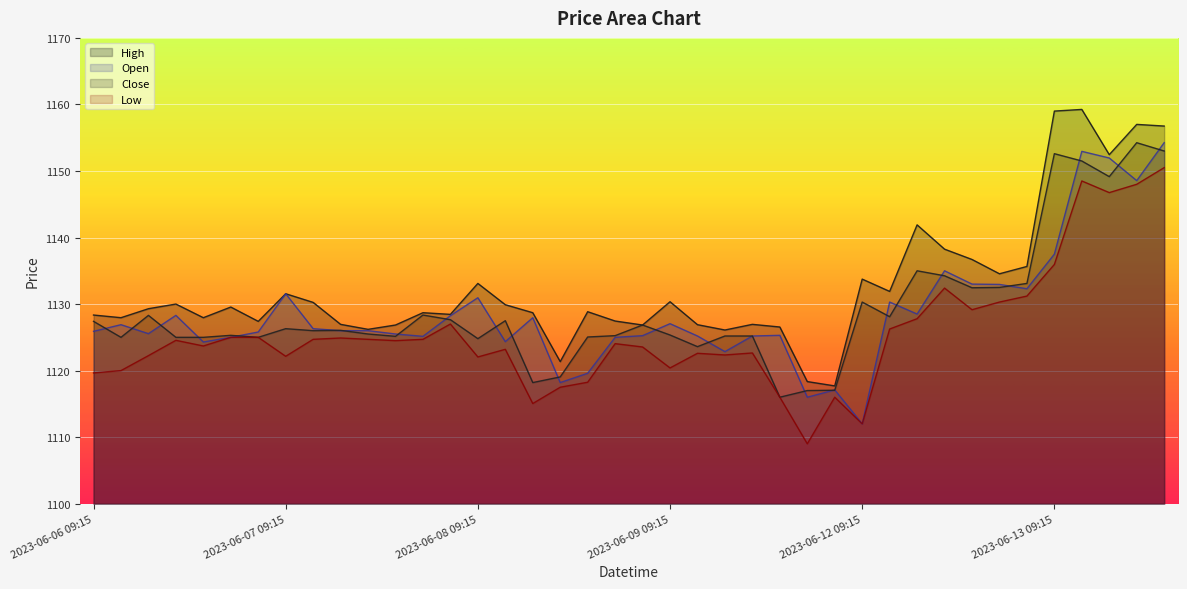

Reading left to right, extract all data points from this chart.

Open: 1125.9	1126.9	1125.6	1128.3	1124.3	1125.0	1125.8	1131.6	1126.3	1126.0	1126.0	1125.5	1125.2	1128.2	1130.9	1124.3	1127.9	1118.2	1119.6	1125.0	1125.2	1127.1	1125.2	1122.8	1125.2	1125.3	1116.0	1117.1	1112.0	1130.3	1128.5	1135.0	1133.0	1132.9	1132.3	1137.5	1152.9	1151.9	1148.6	1154.2
High: 1128.3	1127.9	1129.3	1130.0	1127.9	1129.6	1127.4	1131.6	1130.2	1126.9	1126.2	1126.8	1128.7	1128.4	1133.1	1129.9	1128.7	1121.3	1128.8	1127.4	1126.8	1130.3	1126.9	1126.1	1126.9	1126.6	1118.3	1117.7	1133.8	1131.9	1141.9	1138.2	1136.7	1134.6	1135.7	1159.0	1159.2	1152.4	1157.0	1156.8
Low: 1119.7	1120.0	1122.2	1124.6	1123.7	1125.0	1125.0	1122.2	1124.7	1124.9	1124.7	1124.5	1124.7	1127.0	1122.1	1123.2	1115.1	1117.5	1118.2	1124.1	1123.6	1120.4	1122.6	1122.3	1122.7	1116.0	1109.0	1116.0	1112.0	1126.2	1127.8	1132.4	1129.2	1130.3	1131.2	1135.9	1148.5	1146.8	1148.0	1150.5
Close: 1127.4	1125.0	1128.3	1125.0	1125.0	1125.3	1125.0	1126.3	1126.0	1126.1	1125.5	1125.2	1128.3	1127.7	1124.8	1127.5	1118.2	1119.1	1125.1	1125.2	1126.8	1125.3	1123.6	1125.2	1125.2	1116.0	1117.0	1117.1	1130.3	1128.1	1135.0	1134.2	1132.4	1132.5	1133.1	1152.6	1151.5	1149.2	1154.2	1153.0